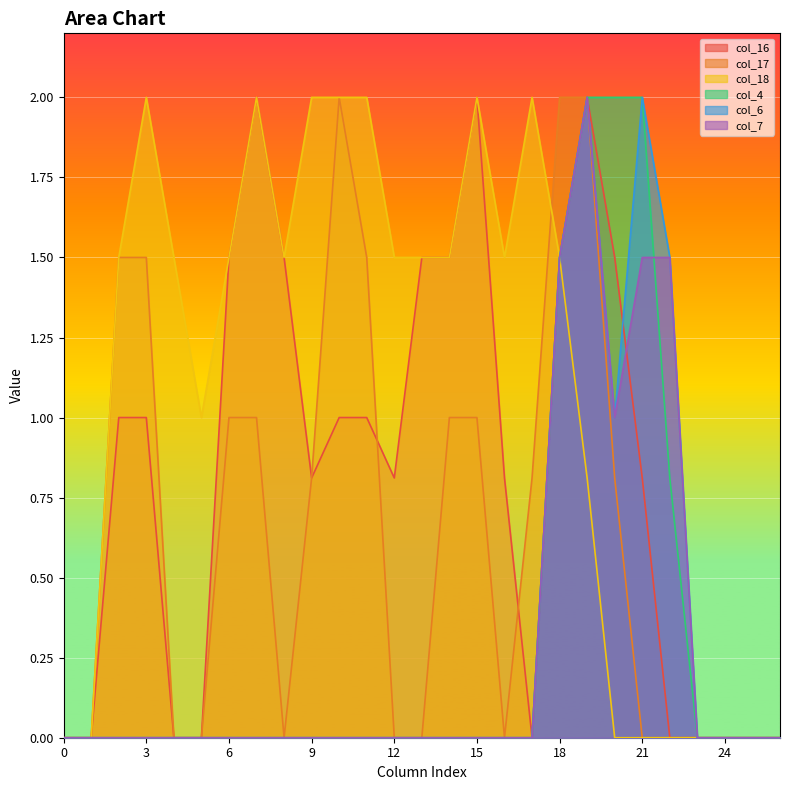

Reading right to left, list all the values displayed in this chart.

col_16: 0.0	0.0	0.0	0.0	0.0	0.8	1.5	2.0	1.5	0.0	0.8	2.0	1.5	1.5	0.8	1.0	1.0	0.8	1.5	2.0	1.5	0.0	0.0	1.0	1.0	0.0	0.0
col_17: 0.0	0.0	0.0	0.0	0.0	0.0	0.8	2.0	2.0	0.8	0.0	1.0	1.0	0.0	0.0	1.5	2.0	0.8	0.0	1.0	1.0	0.0	0.0	1.5	1.5	0.0	0.0
col_18: 0.0	0.0	0.0	0.0	0.0	0.0	0.0	0.8	1.5	2.0	1.5	2.0	1.5	1.5	1.5	2.0	2.0	2.0	1.5	2.0	1.5	1.0	1.5	2.0	1.5	0.0	0.0
col_4: 0.0	0.0	0.0	0.0	0.8	2.0	2.0	2.0	1.5	0.0	0.0	0.0	0.0	0.0	0.0	0.0	0.0	0.0	0.0	0.0	0.0	0.0	0.0	0.0	0.0	0.0	0.0
col_6: 0.0	0.0	0.0	0.0	1.5	2.0	1.0	2.0	1.5	0.0	0.0	0.0	0.0	0.0	0.0	0.0	0.0	0.0	0.0	0.0	0.0	0.0	0.0	0.0	0.0	0.0	0.0
col_7: 0.0	0.0	0.0	0.0	1.5	1.5	1.0	2.0	1.5	0.0	0.0	0.0	0.0	0.0	0.0	0.0	0.0	0.0	0.0	0.0	0.0	0.0	0.0	0.0	0.0	0.0	0.0